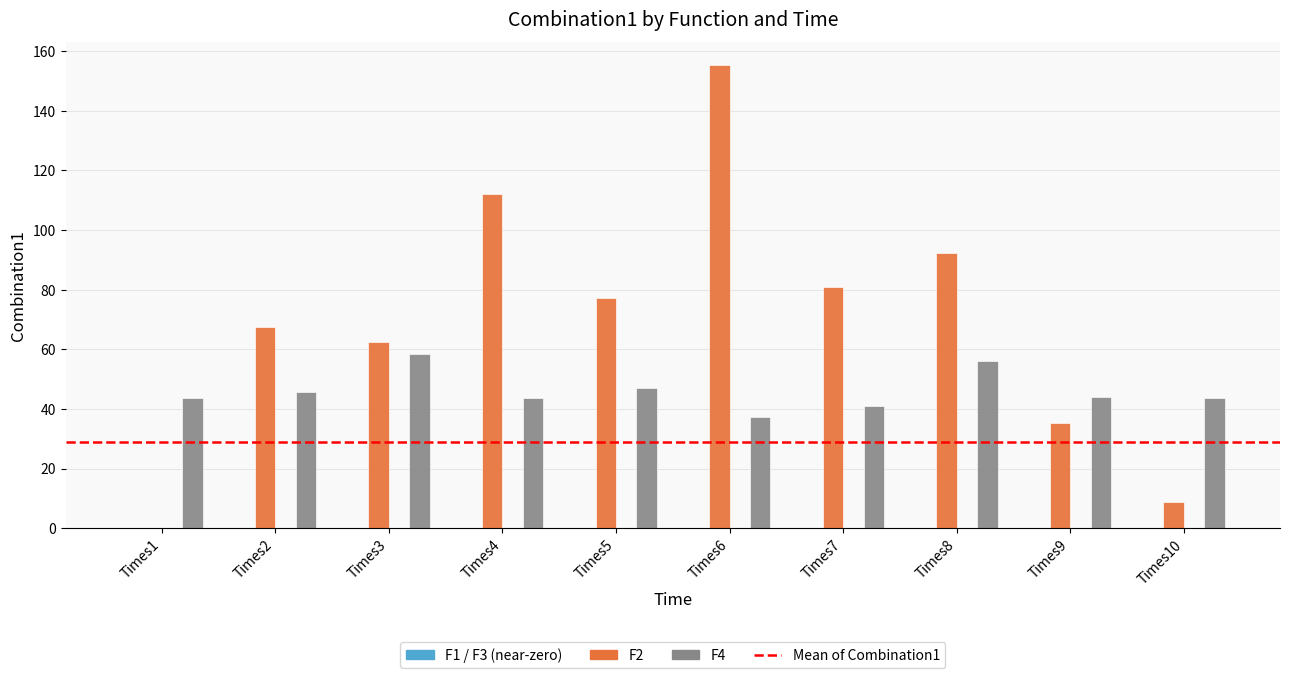

Are the bars horizontal?

No